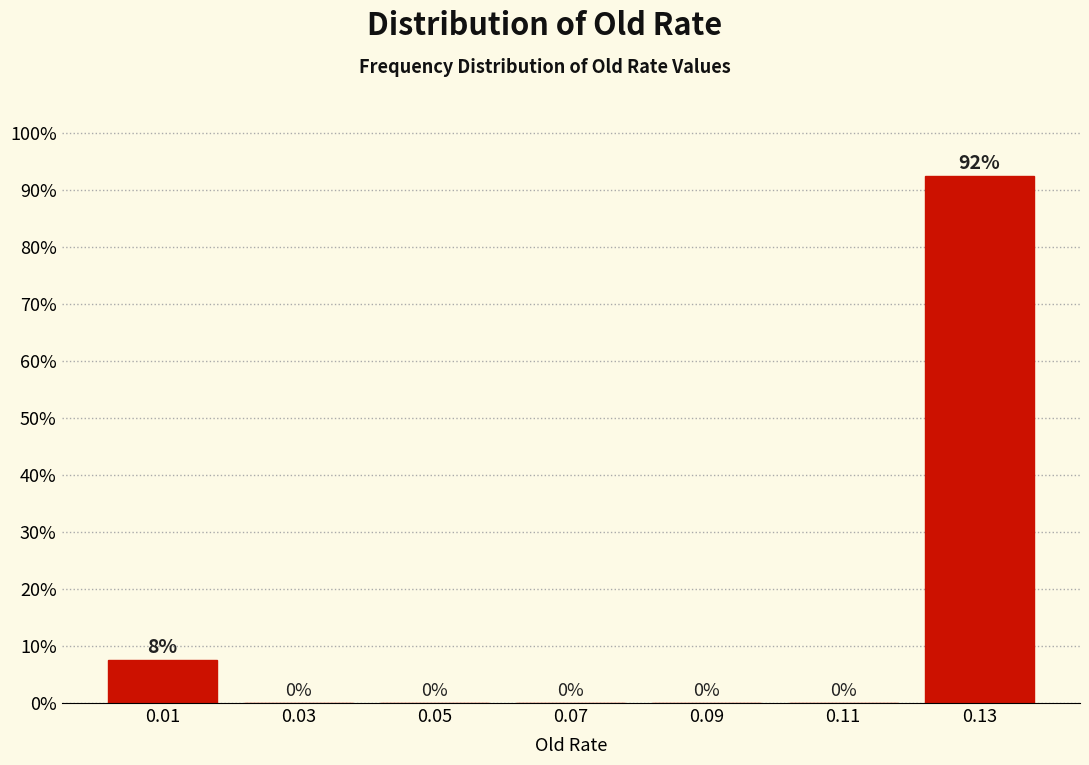

Over which range of the x-axis is the bar tallest?

0.12 to 0.14